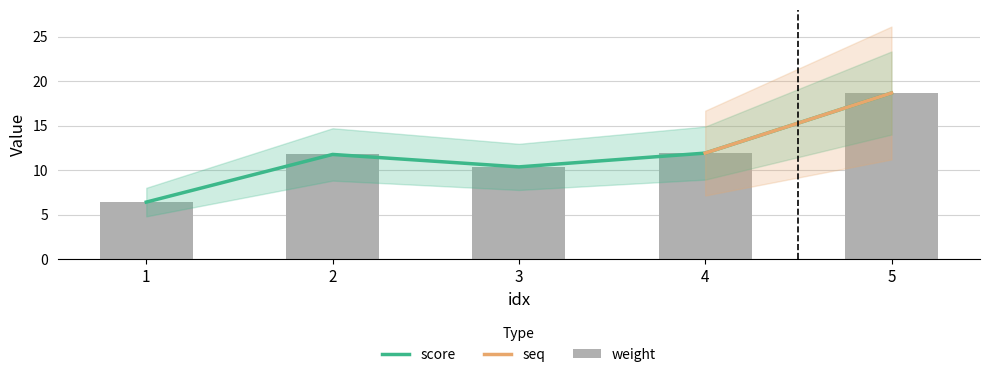

Rank the categories by score value from lowest to highest.

1, 3, 2, 4, 5